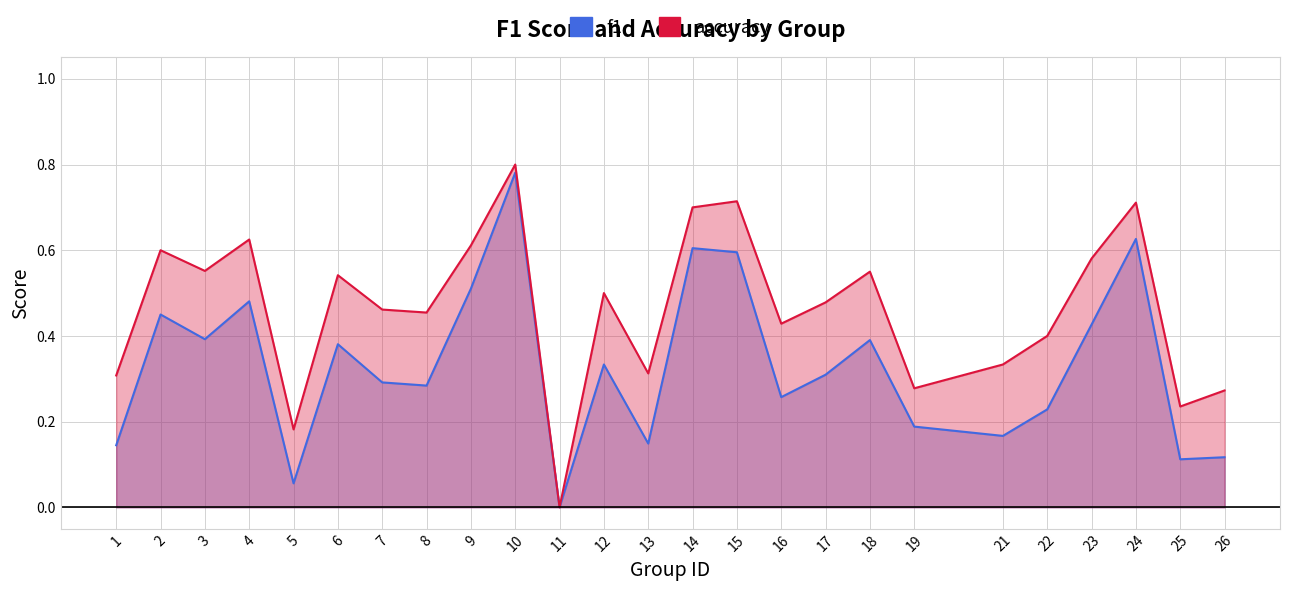

Is it true that accuracy equals 0.4 at 16?

True